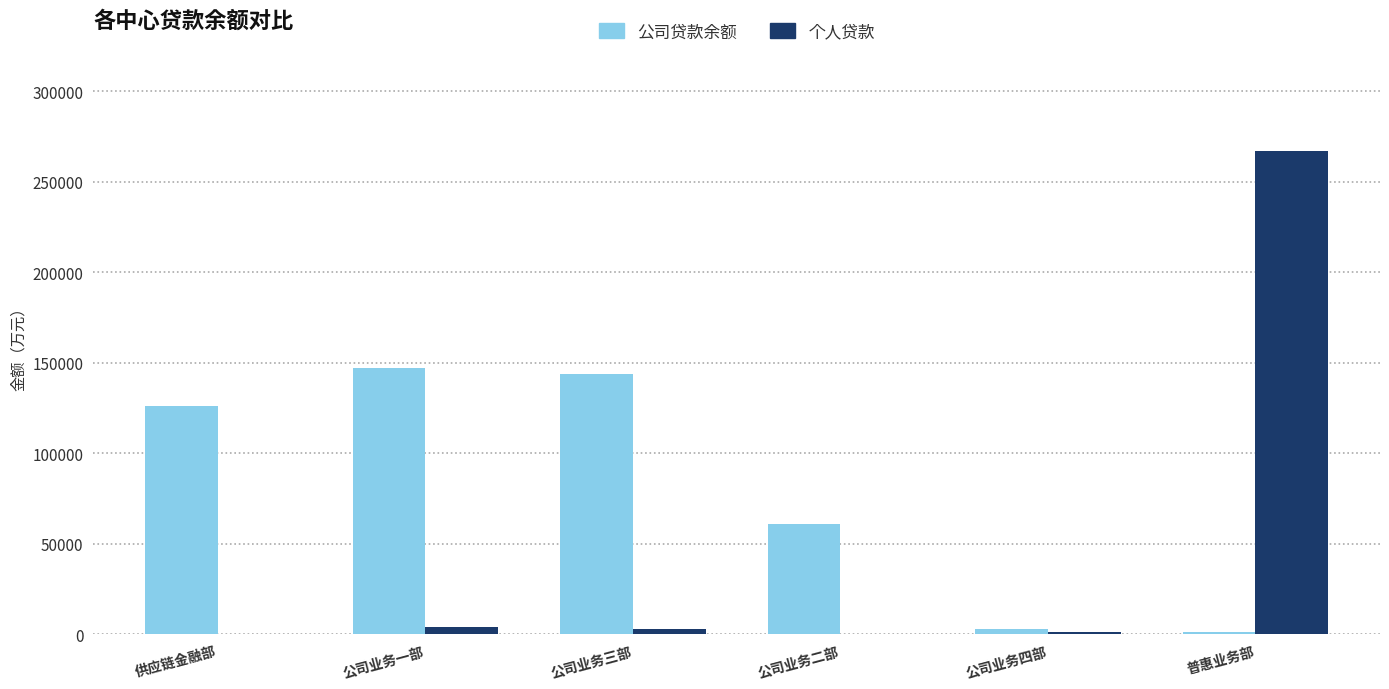

At which label is 公司贷款余额 closest to 74102?

公司业务二部